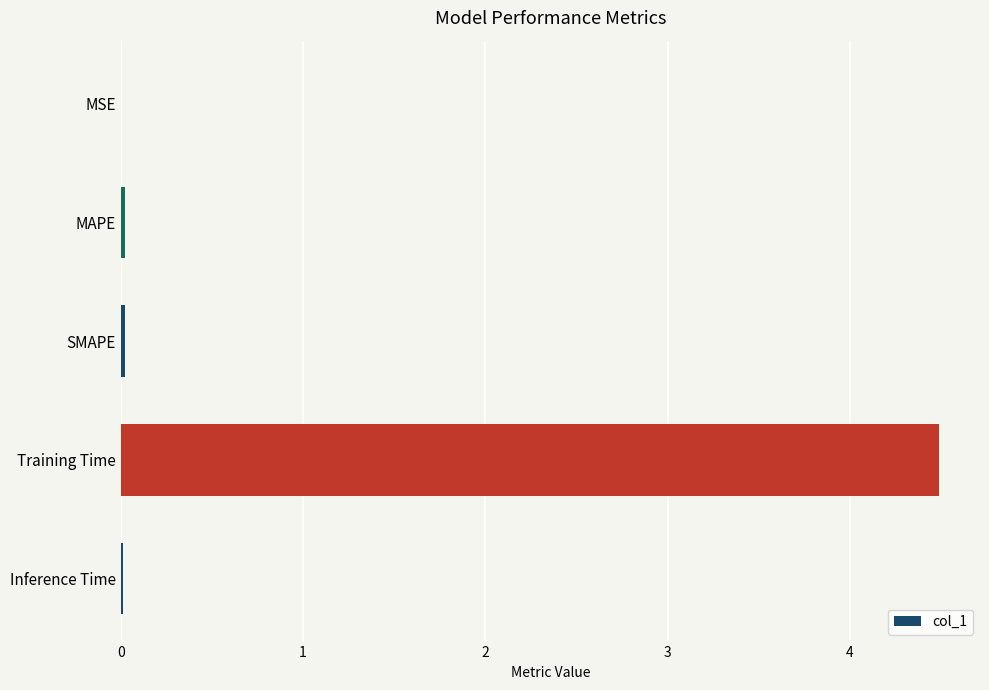

Which category has the highest value across all series?

Training Time